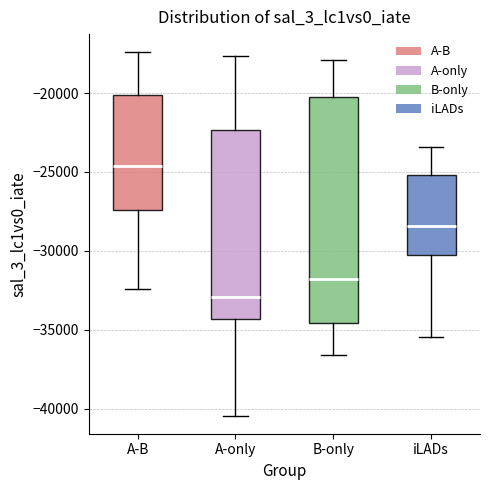

Which box's median line is the highest?

A-B